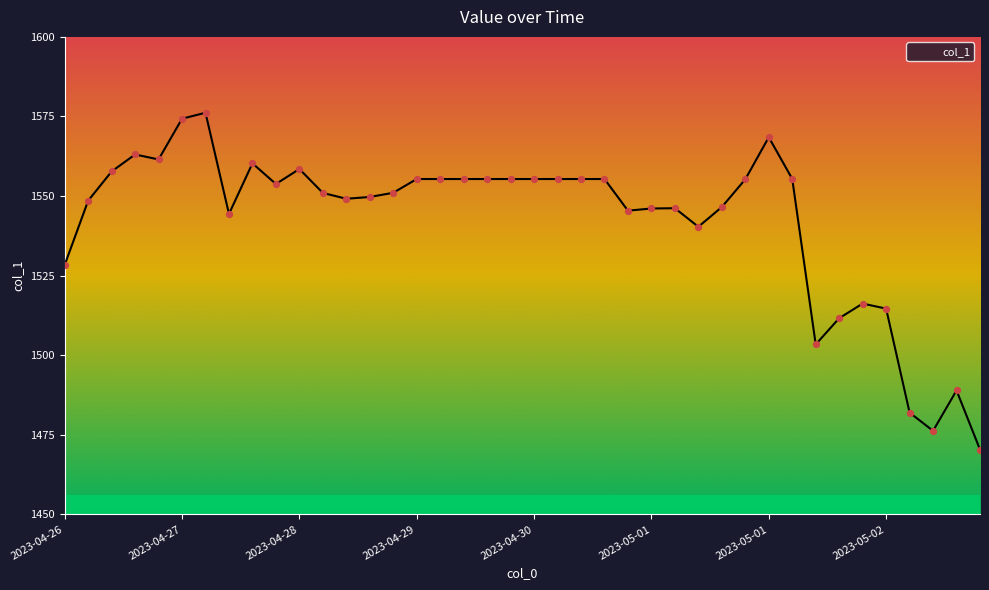

What is the smallest value displayed?

1470.4